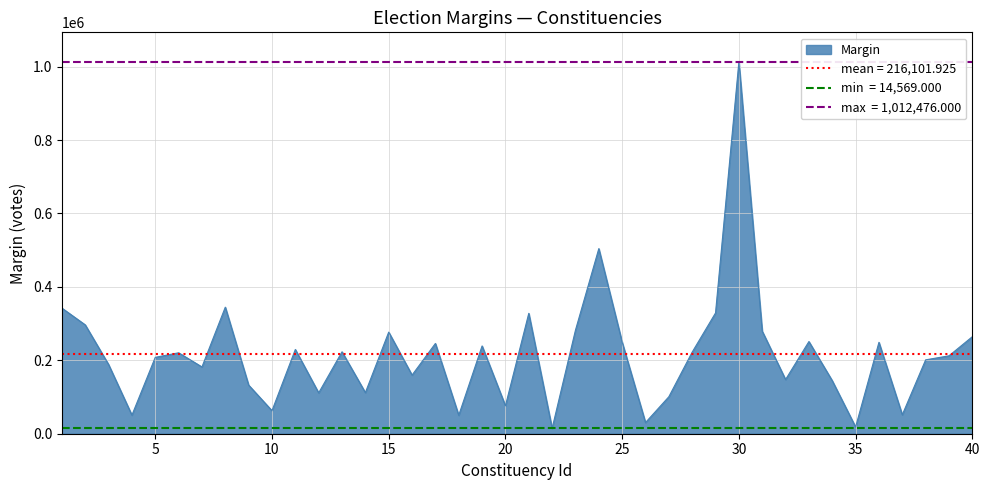

Which label corresponds to the smallest value in the chart?

22